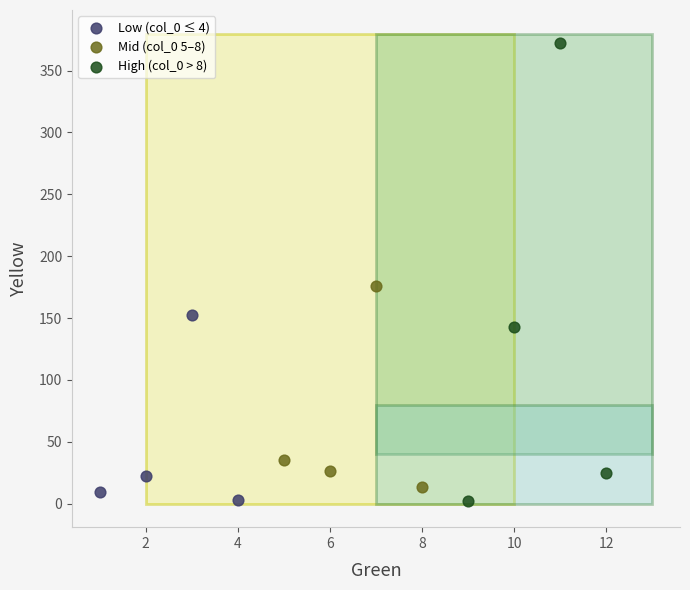

Which series contains the highest Y value?

High (col_0 > 8)